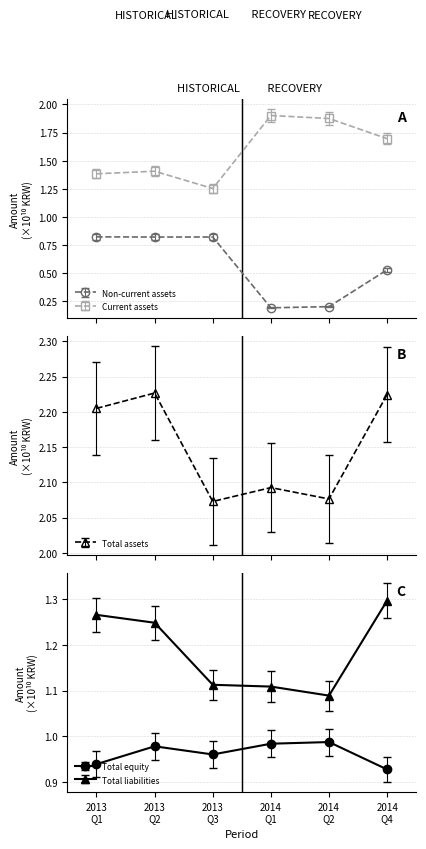

Where is Total equity nearest to the value 0?

2014
Q4